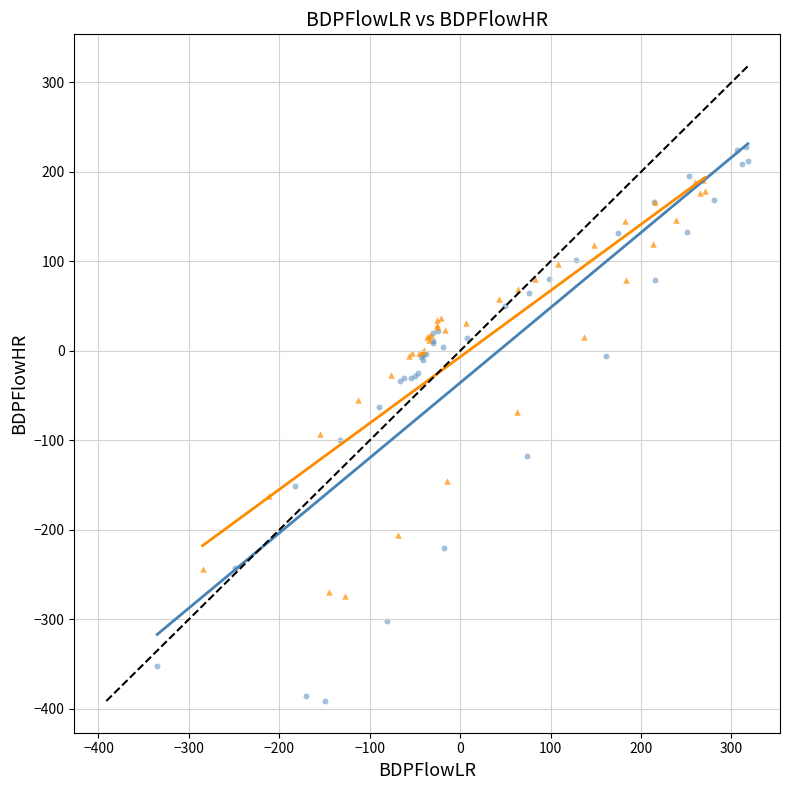

Which series has the widest spread of Y values?

BDPFlowLR